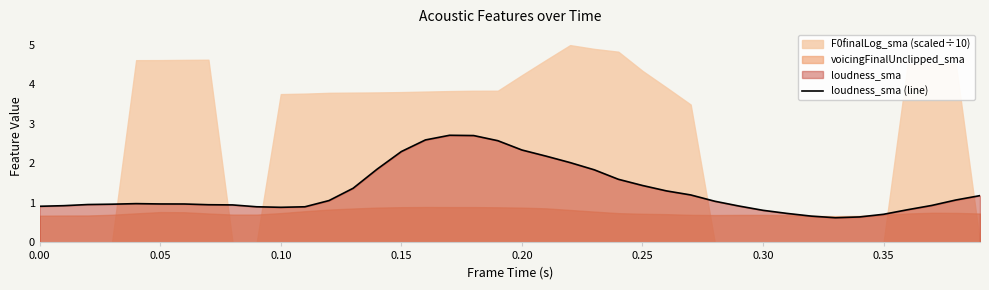

What is the lowest value of the loudness_sma (line) series?

0.6